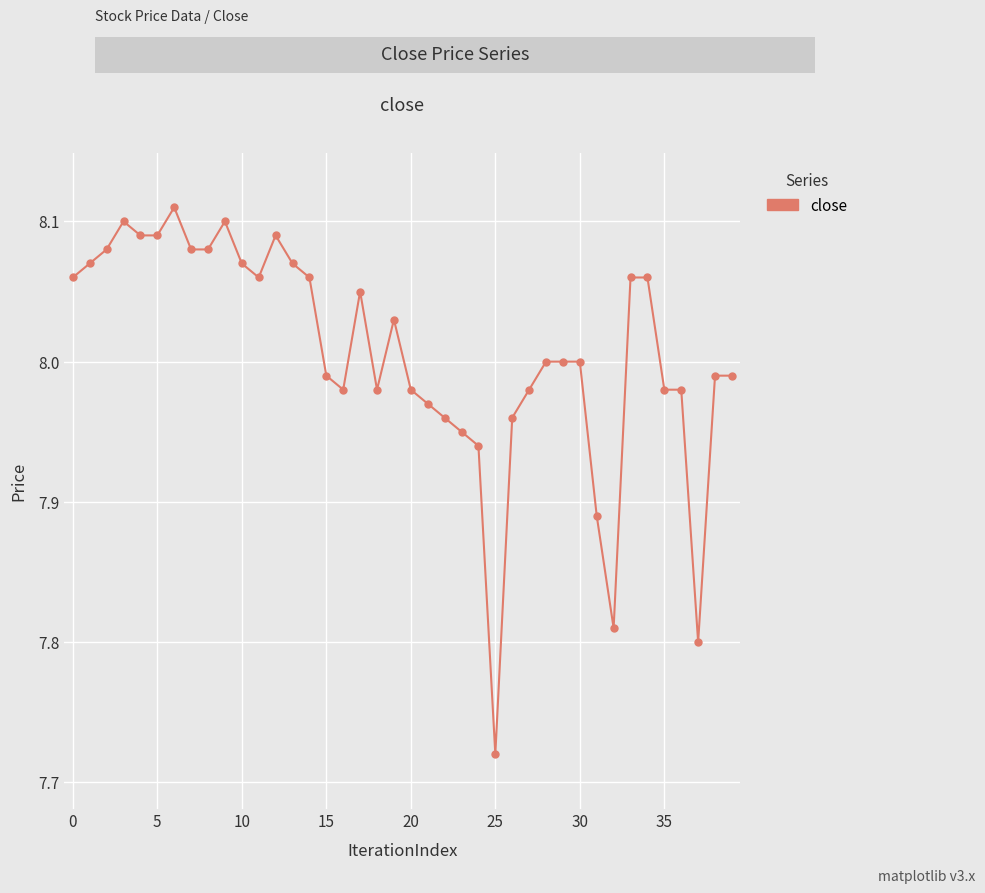

What is the sum of all values?

320.3